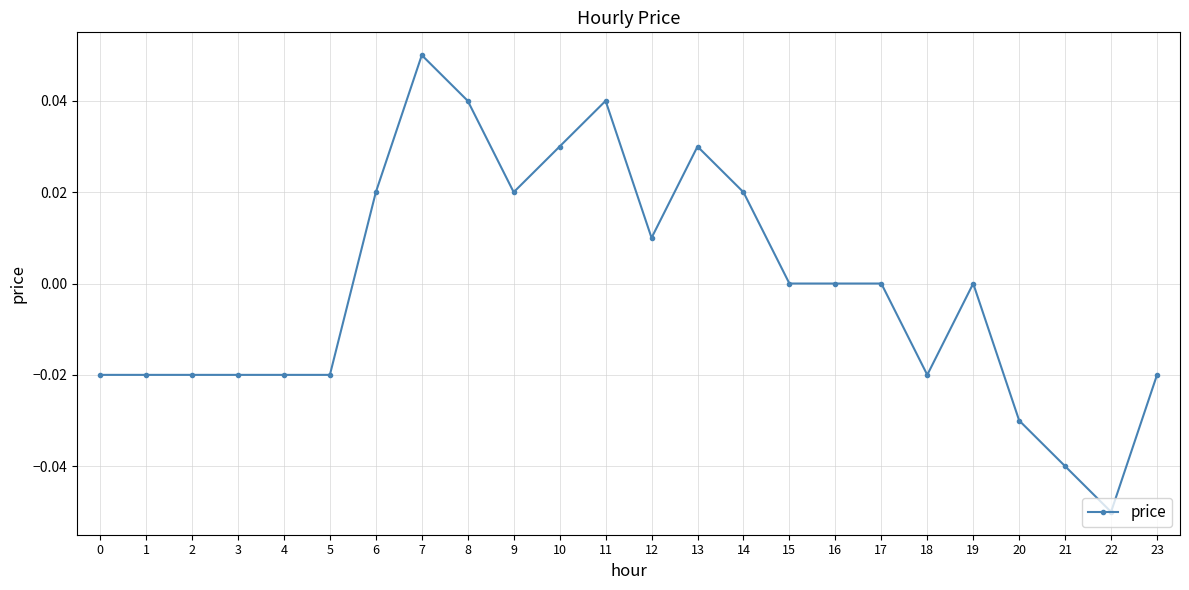

True or false: there are more than 2 points higher than both neighbors.

True